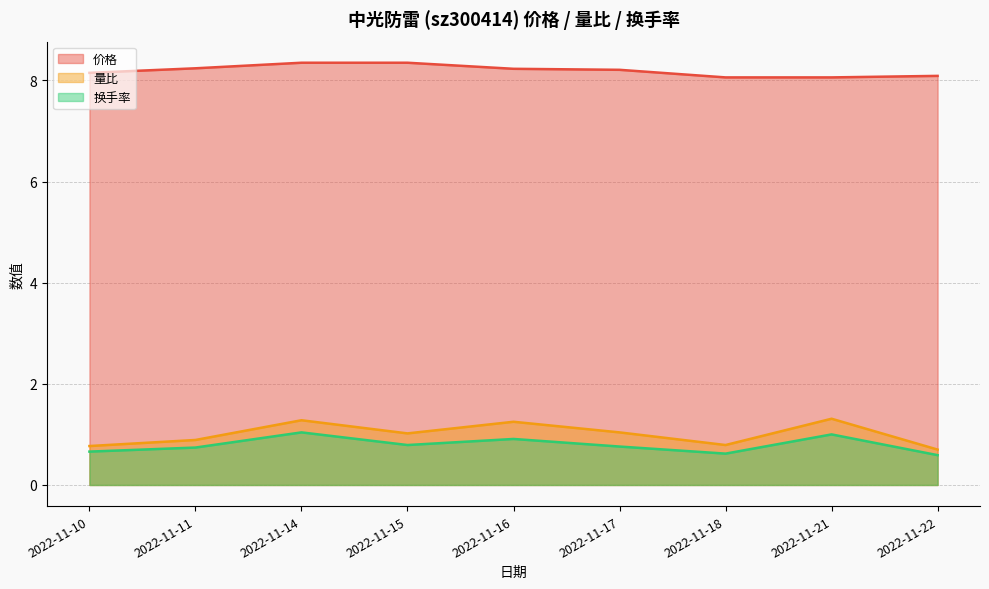

What is the difference between the maximum and second lowest values in the 量比 series?

0.5